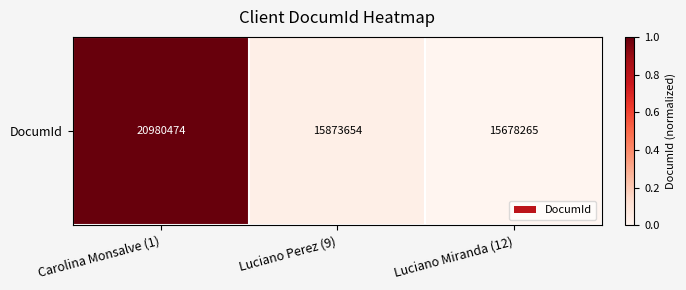

What is the change in value from Carolina Monsalve (1) to Luciano Perez (9)?

-1.0